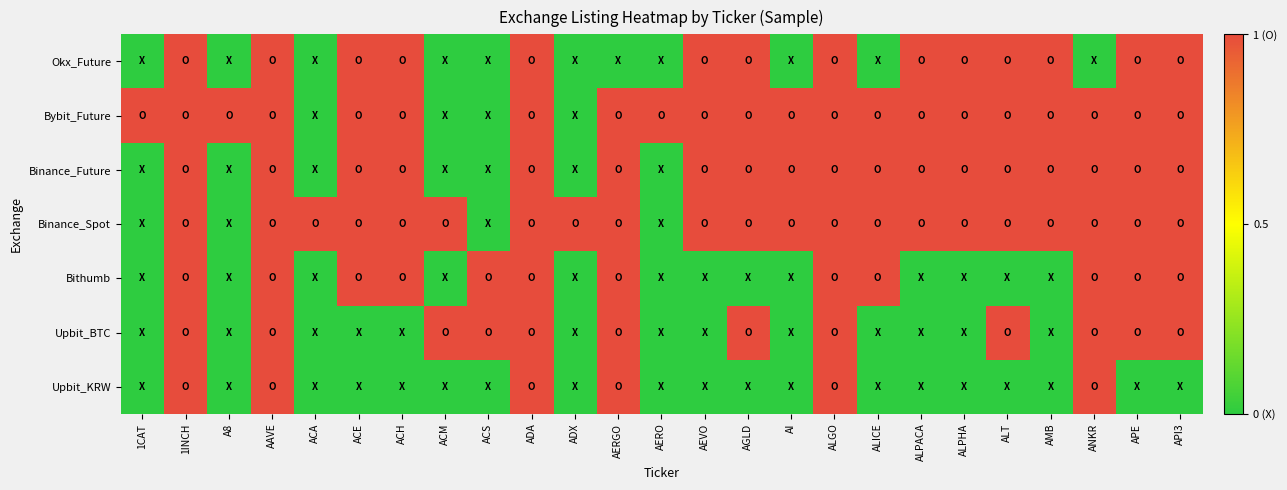

Reading left to right, list all the values displayed in this chart.

Upbit_KRW: 1CAT=0	1INCH=1	A8=0	AAVE=1	ACA=0	ACE=0	ACH=0	ACM=0	ACS=0	ADA=1	ADX=0	AERGO=1	AERO=0	AEVO=0	AGLD=0	AI=0	ALGO=1	ALICE=0	ALPACA=0	ALPHA=0	ALT=0	AMB=0	ANKR=1	APE=0	API3=0
Upbit_BTC: 1CAT=0	1INCH=1	A8=0	AAVE=1	ACA=0	ACE=0	ACH=0	ACM=1	ACS=1	ADA=1	ADX=0	AERGO=1	AERO=0	AEVO=0	AGLD=1	AI=0	ALGO=1	ALICE=0	ALPACA=0	ALPHA=0	ALT=1	AMB=0	ANKR=1	APE=1	API3=1
Bithumb: 1CAT=0	1INCH=1	A8=0	AAVE=1	ACA=0	ACE=1	ACH=1	ACM=0	ACS=1	ADA=1	ADX=0	AERGO=1	AERO=0	AEVO=0	AGLD=0	AI=0	ALGO=1	ALICE=1	ALPACA=0	ALPHA=0	ALT=0	AMB=0	ANKR=1	APE=1	API3=1
Binance_Spot: 1CAT=0	1INCH=1	A8=0	AAVE=1	ACA=1	ACE=1	ACH=1	ACM=1	ACS=0	ADA=1	ADX=1	AERGO=1	AERO=0	AEVO=1	AGLD=1	AI=1	ALGO=1	ALICE=1	ALPACA=1	ALPHA=1	ALT=1	AMB=1	ANKR=1	APE=1	API3=1
Binance_Future: 1CAT=0	1INCH=1	A8=0	AAVE=1	ACA=0	ACE=1	ACH=1	ACM=0	ACS=0	ADA=1	ADX=0	AERGO=1	AERO=0	AEVO=1	AGLD=1	AI=1	ALGO=1	ALICE=1	ALPACA=1	ALPHA=1	ALT=1	AMB=1	ANKR=1	APE=1	API3=1
Bybit_Future: 1CAT=1	1INCH=1	A8=1	AAVE=1	ACA=0	ACE=1	ACH=1	ACM=0	ACS=0	ADA=1	ADX=0	AERGO=1	AERO=1	AEVO=1	AGLD=1	AI=1	ALGO=1	ALICE=1	ALPACA=1	ALPHA=1	ALT=1	AMB=1	ANKR=1	APE=1	API3=1
Okx_Future: 1CAT=0	1INCH=1	A8=0	AAVE=1	ACA=0	ACE=1	ACH=1	ACM=0	ACS=0	ADA=1	ADX=0	AERGO=0	AERO=0	AEVO=1	AGLD=1	AI=0	ALGO=1	ALICE=0	ALPACA=1	ALPHA=1	ALT=1	AMB=1	ANKR=0	APE=1	API3=1